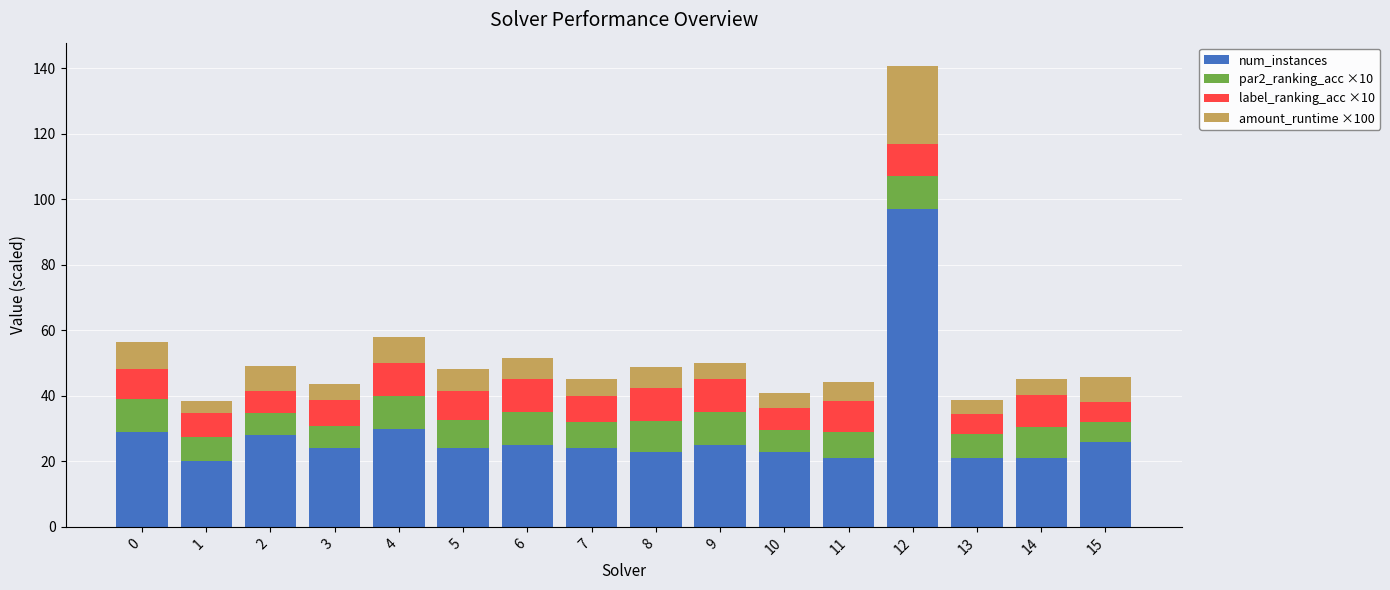

What is the difference between the num_instances values at 6 and 3?

1.0